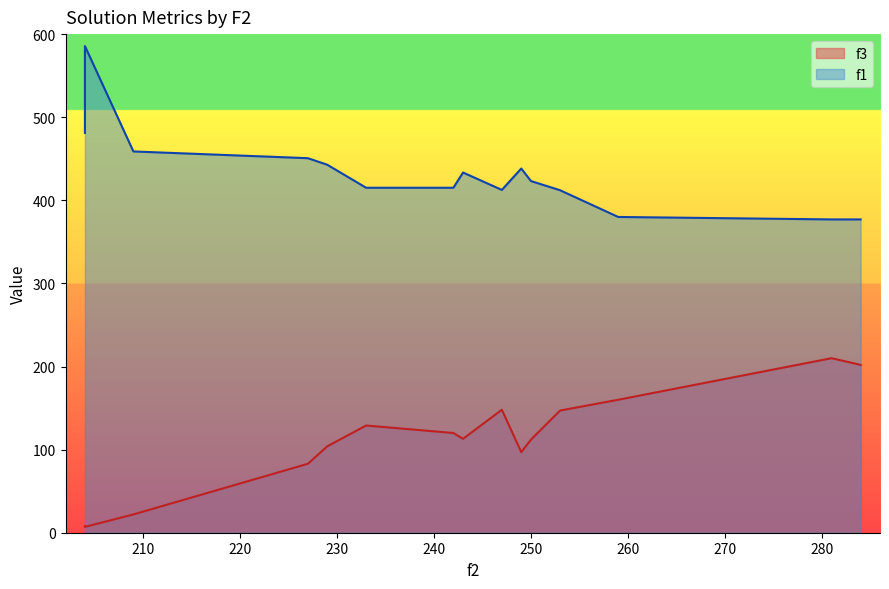

Between 249 and 259, which series saw the biggest shift?

f1